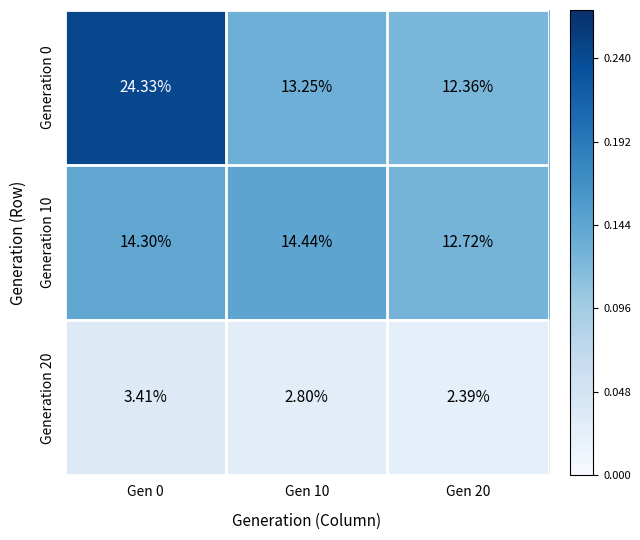

At which category is the sum across all series the highest?

Gen 0